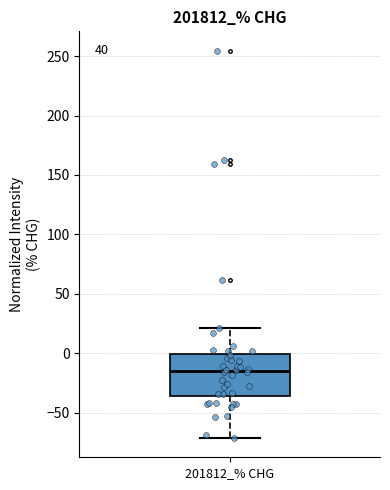

Read this box plot against the y-axis: the position of the median line, the range covered by the box, and the ends of both whiskers. The values are not printed on the chart, so give them approximately, as read against the axis.

median -15, box -35 to 0, whiskers -70 to 20